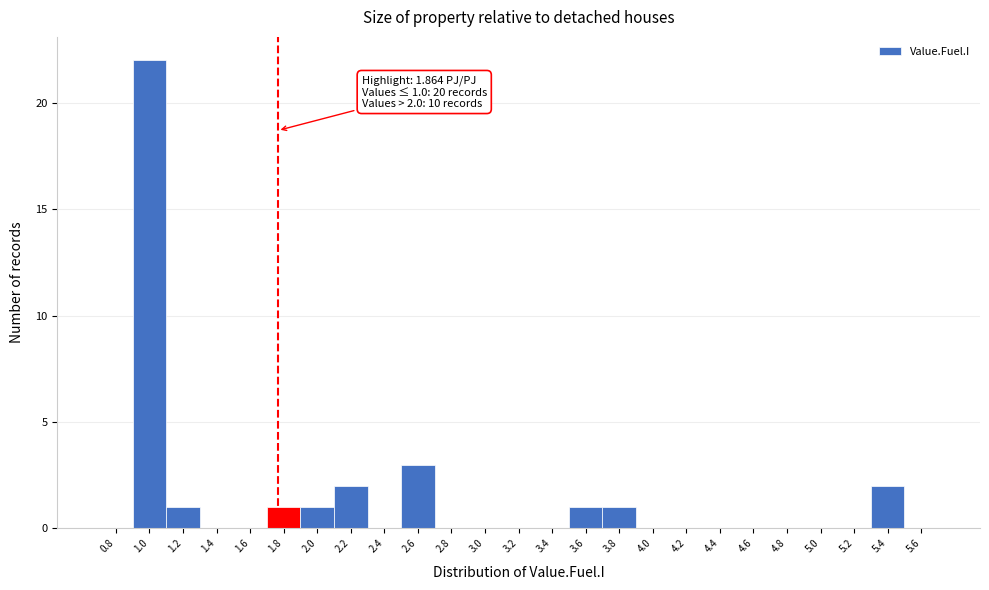

Reading left to right, extract all data points from this chart.

0.8=0	1.0=22	1.2=1	1.4=0	1.6=0	1.8=1	2.0=1	2.2=2	2.4=0	2.6=3	2.8=0	3.0=0	3.2=0	3.4=0	3.6=1	3.8=1	4.0=0	4.2=0	4.4=0	4.6=0	4.8=0	5.0=0	5.2=0	5.4=2	5.6=0